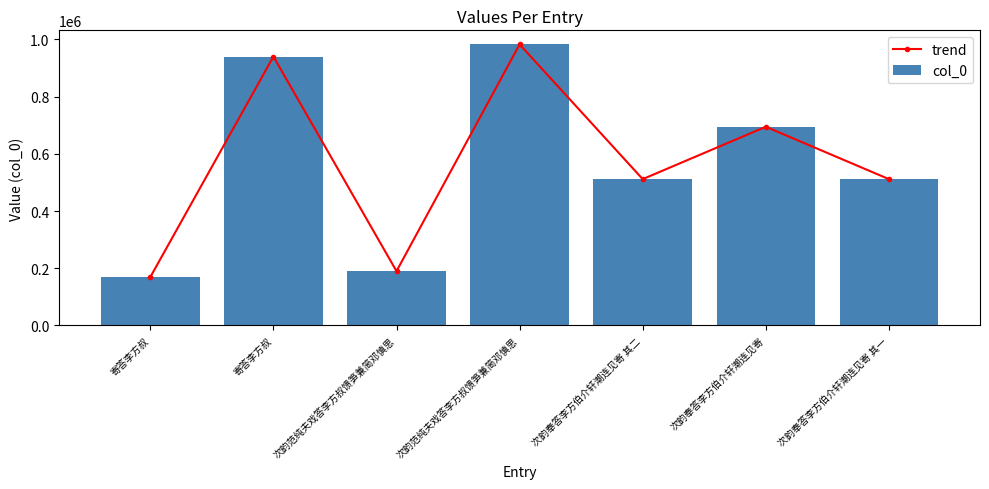

What is the label of the 4th bar from the right?

次韵范纯夫戏答李方叔馈笋兼简邓慎思